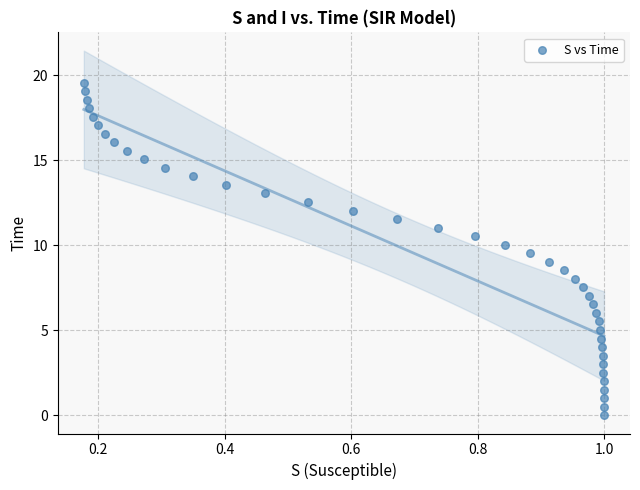

What is the range of Y values (max minus min)?

19.6